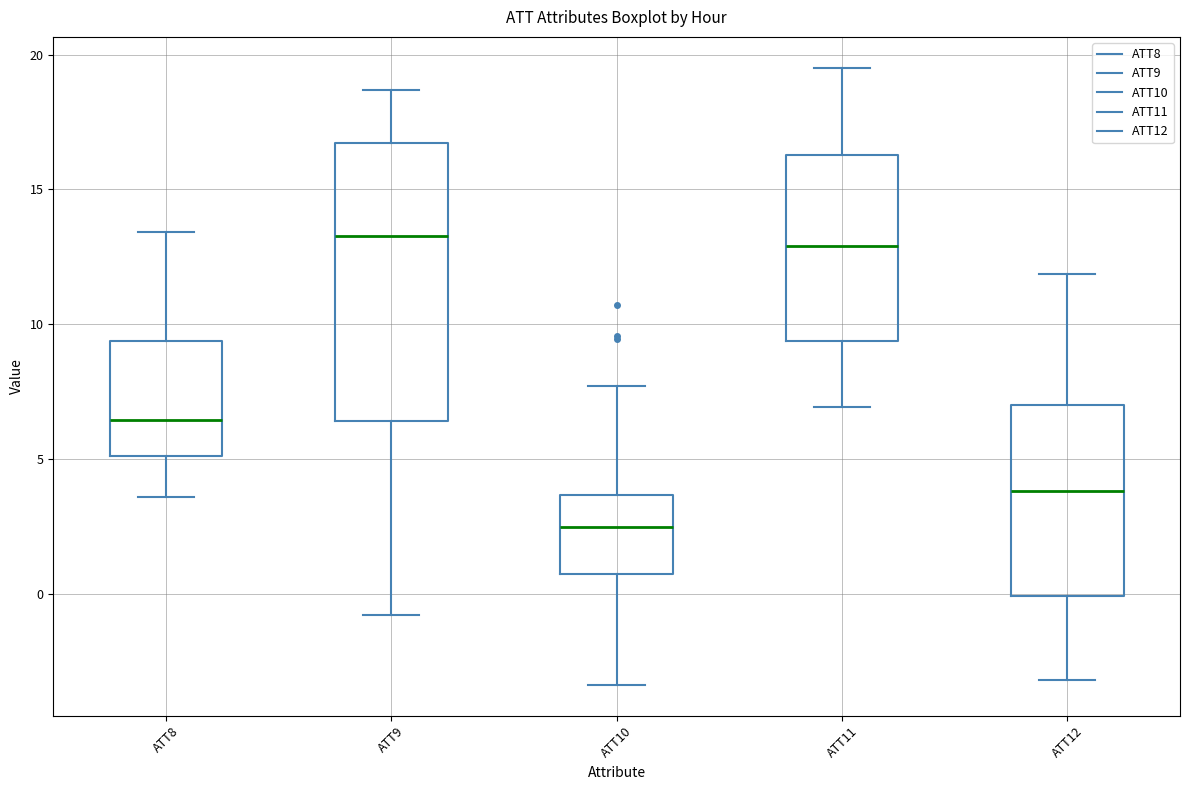

Reading left to right, transcribe this box plot: for each box, give where its median line is, the range the box spans, and where its two whiskers end, as read against the y-axis. The values are not printed on the chart, so give them approximately, as read against the axis.

ATT8: median 6.5, box 5.0 to 9.5, whiskers 3.5 to 13.5
ATT9: median 13.5, box 6.5 to 16.5, whiskers -1.0 to 18.5
ATT10: median 2.5, box 0.5 to 3.5, whiskers -3.5 to 7.5
ATT11: median 13.0, box 9.5 to 16.5, whiskers 7.0 to 19.5
ATT12: median 4.0, box 0.0 to 7.0, whiskers -3.0 to 12.0